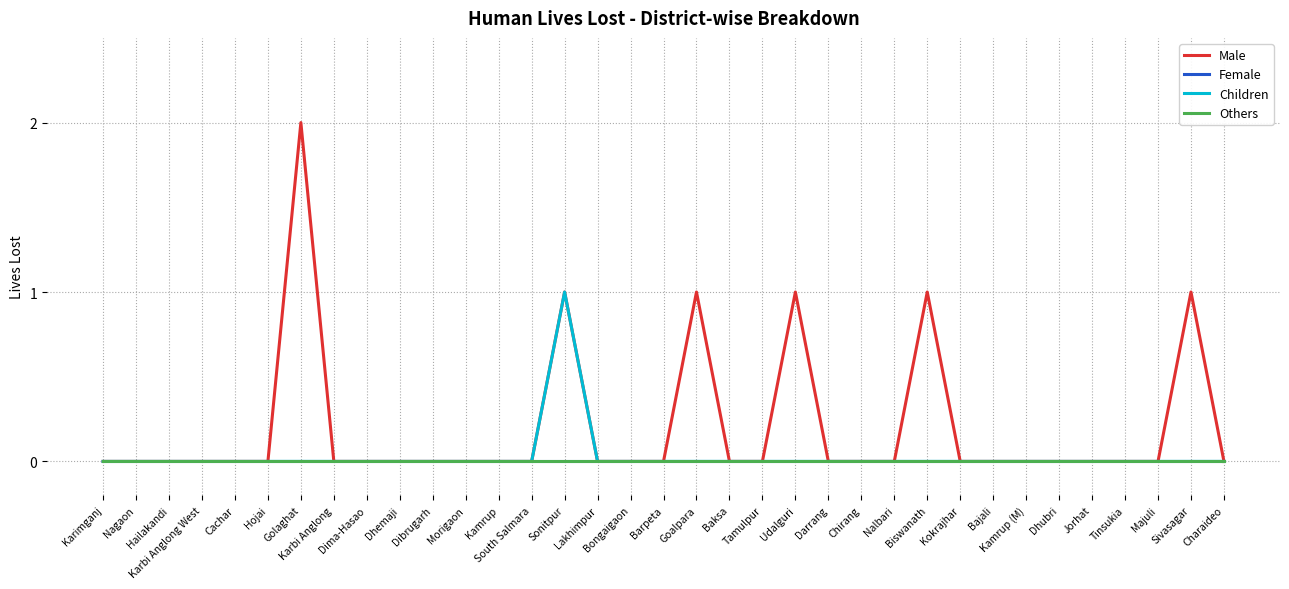

True or false: Male and Children cross at least once.

False